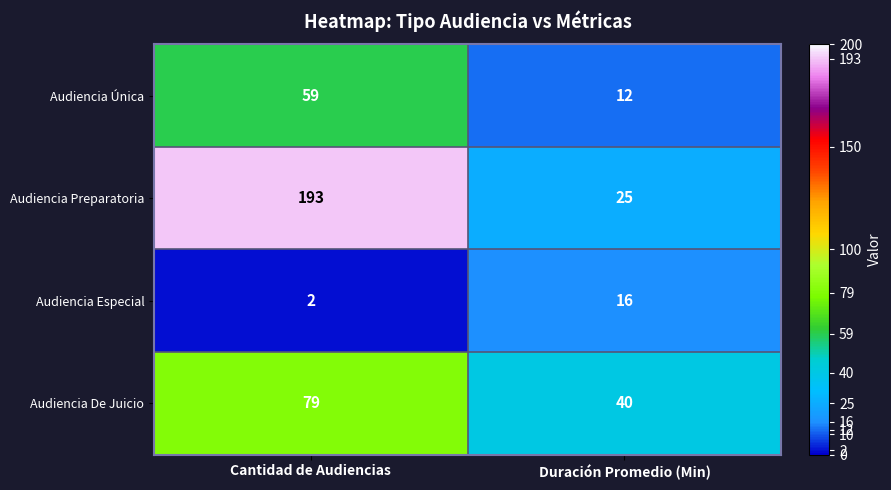

What is the sum of all Audiencia Especial values?

18